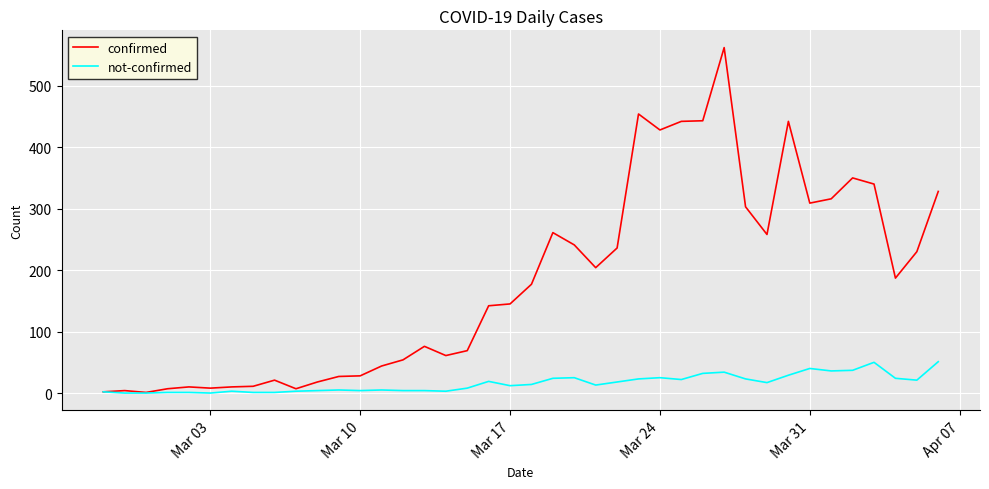

Is this an area chart (filled region under the line)?

No